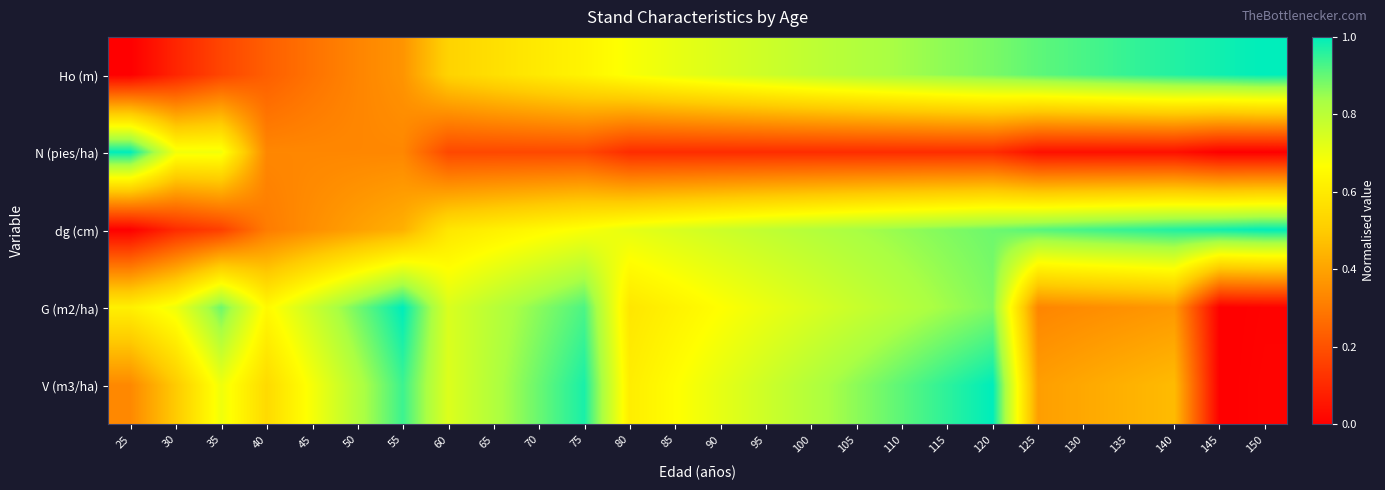

Reading left to right, what are all the values shown in this chart?

Ho (m): 25=0.0	30=0.1	35=0.2	40=0.2	45=0.3	50=0.3	55=0.4	60=0.5	65=0.6	70=0.6	75=0.6	80=0.7	85=0.7	90=0.7	95=0.8	100=0.8	105=0.8	110=0.8	115=0.9	120=0.9	125=0.9	130=0.9	135=0.9	140=1.0	145=1.0	150=1.0
N (pies/ha): 25=1.0	30=0.7	35=0.7	40=0.3	45=0.3	50=0.3	55=0.3	60=0.2	65=0.2	70=0.2	75=0.2	80=0.1	85=0.1	90=0.1	95=0.1	100=0.1	105=0.1	110=0.1	115=0.1	120=0.1	125=0.0	130=0.0	135=0.0	140=0.0	145=0.0	150=0.0
dg (cm): 25=0.0	30=0.1	35=0.2	40=0.3	45=0.4	50=0.4	55=0.4	60=0.6	65=0.6	70=0.6	75=0.7	80=0.7	85=0.7	90=0.8	95=0.8	100=0.8	105=0.8	110=0.9	115=0.9	120=0.9	125=0.9	130=0.9	135=1.0	140=1.0	145=1.0	150=1.0
G (m2/ha): 25=0.6	30=0.7	35=0.9	40=0.6	45=0.8	50=0.9	55=1.0	60=0.7	65=0.8	70=0.9	75=0.9	80=0.6	85=0.6	90=0.7	95=0.7	100=0.7	105=0.8	110=0.8	115=0.8	120=0.9	125=0.3	130=0.3	135=0.4	140=0.4	145=0.0	150=0.0
V (m3/ha): 25=0.3	30=0.5	35=0.7	40=0.5	45=0.7	50=0.8	55=0.9	60=0.7	65=0.8	70=0.9	75=1.0	80=0.6	85=0.7	90=0.7	95=0.8	100=0.8	105=0.9	110=0.9	115=1.0	120=1.0	125=0.4	130=0.4	135=0.4	140=0.5	145=0.0	150=0.0